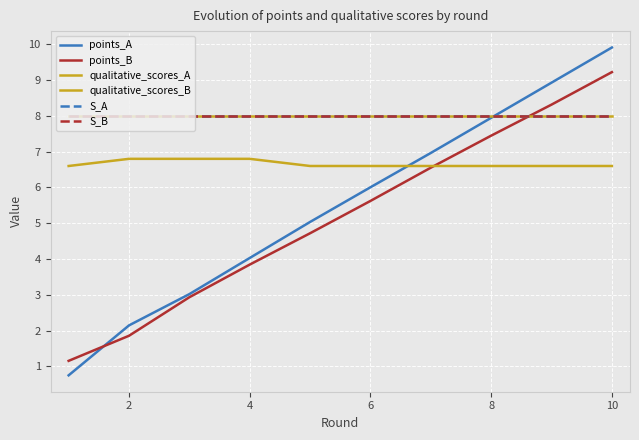

True or false: points_B has more than 1 interior local peaks.

False